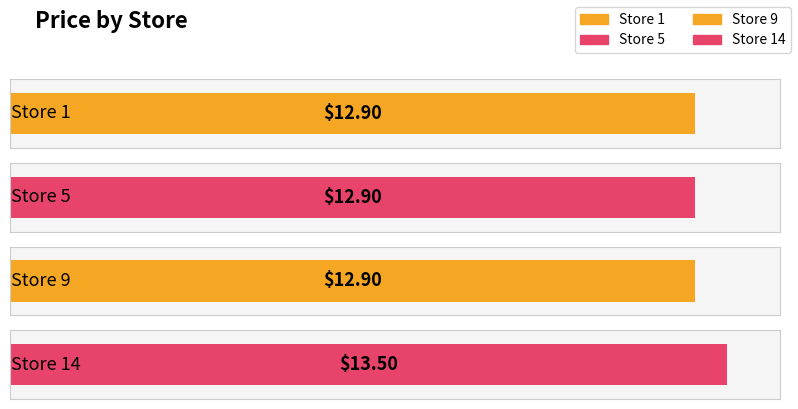

Reading left to right, extract all data points from this chart.

12.9	12.9	12.9	13.5